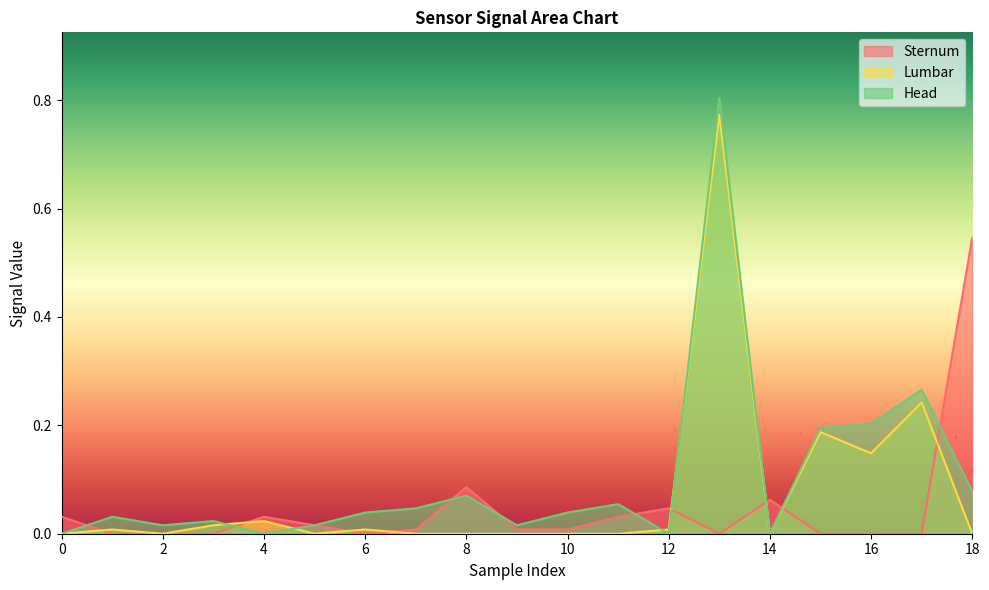

The Lumbar series shows -0.5 at 7. True or false?

False